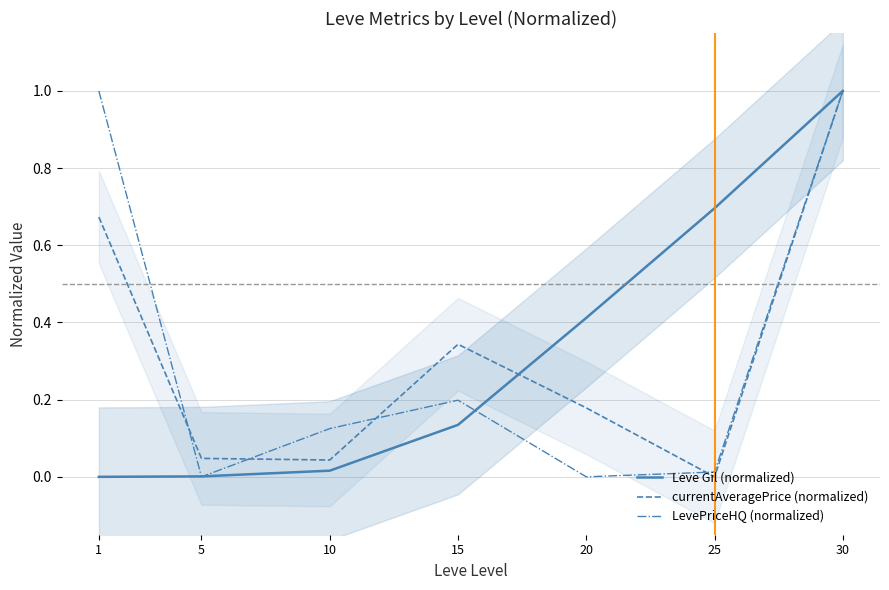

How many lines are shown in the chart?

3